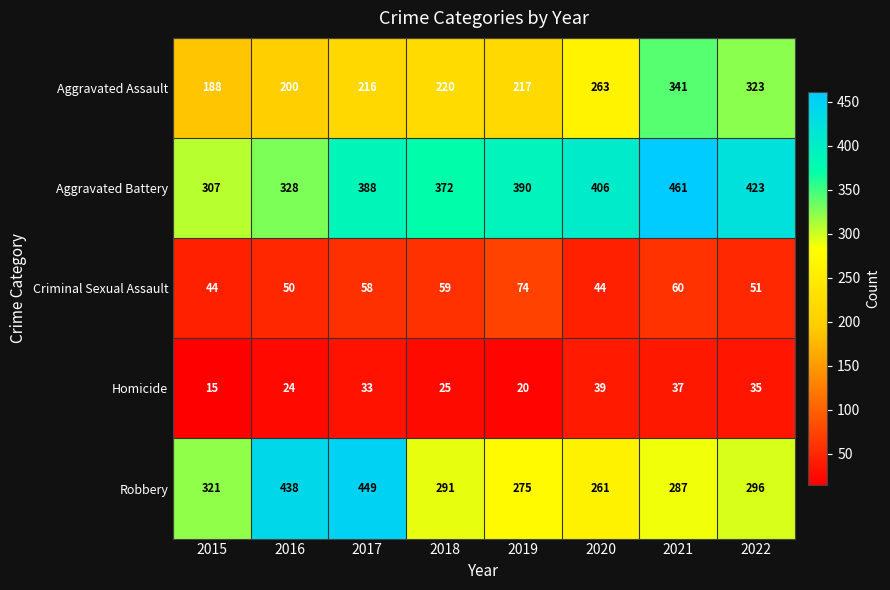

True or false: Aggravated Battery has a value of 307 at 2015.

True